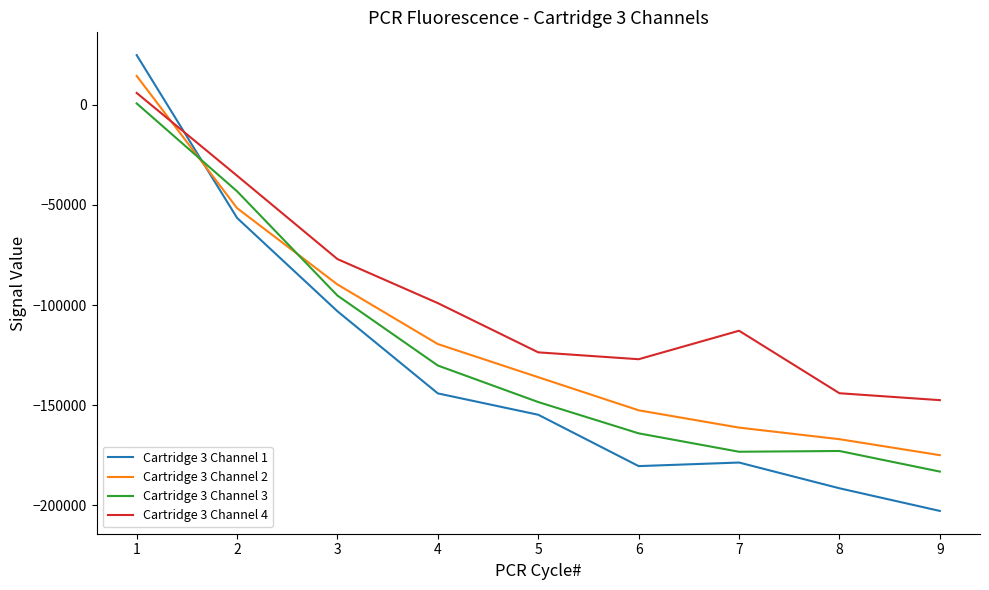

Where is the first local maximum for Cartridge 3 Channel 3?

8